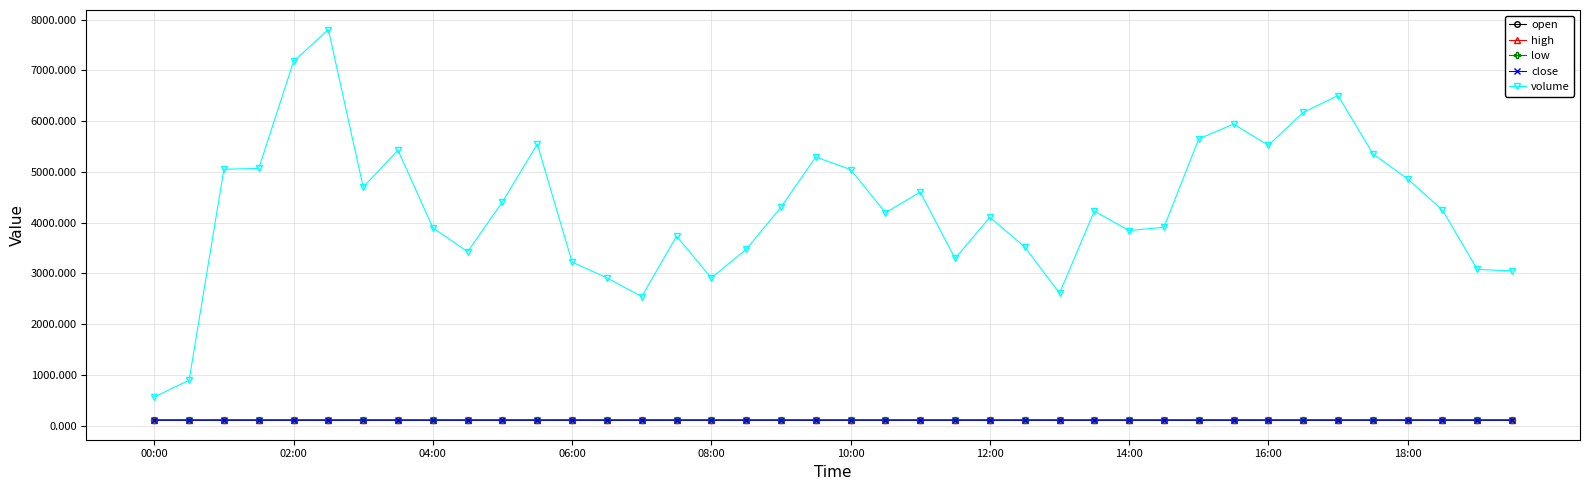

True or false: close has more than 2 points higher than both neighbors.

True